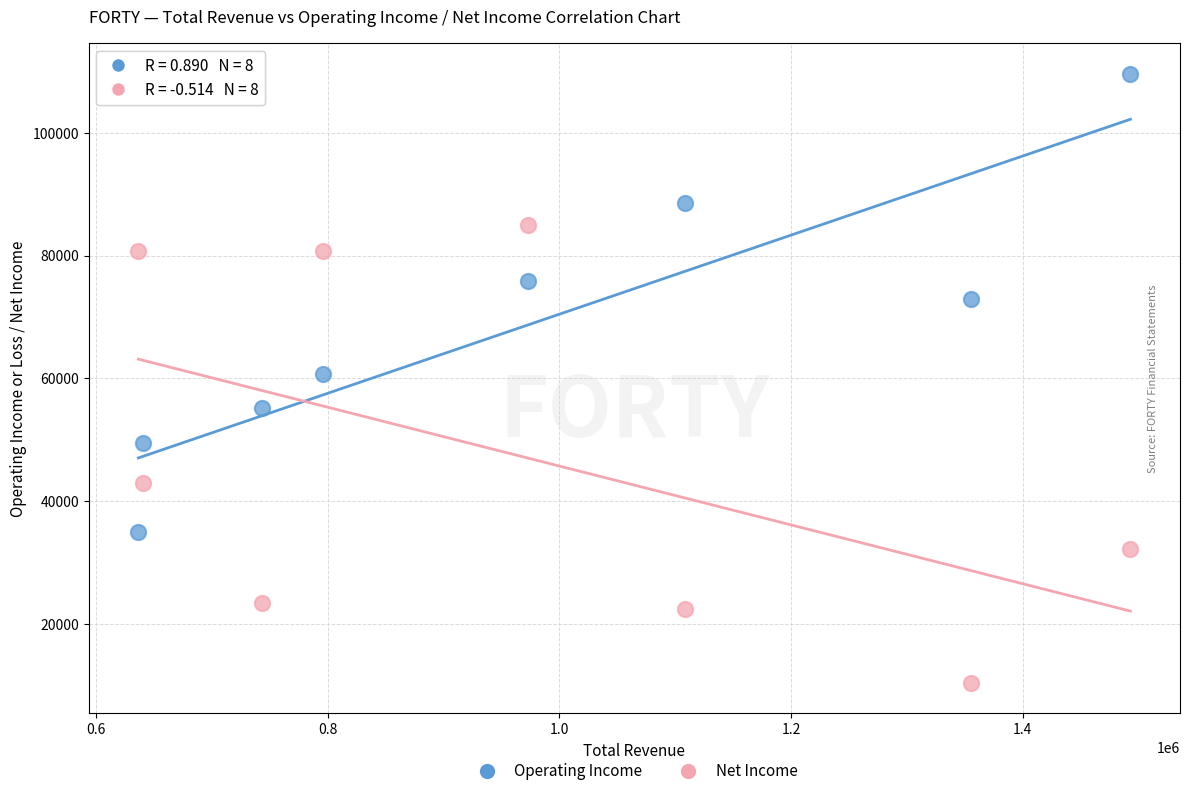

What are all the series names shown in the legend?

Operating Income, Net Income